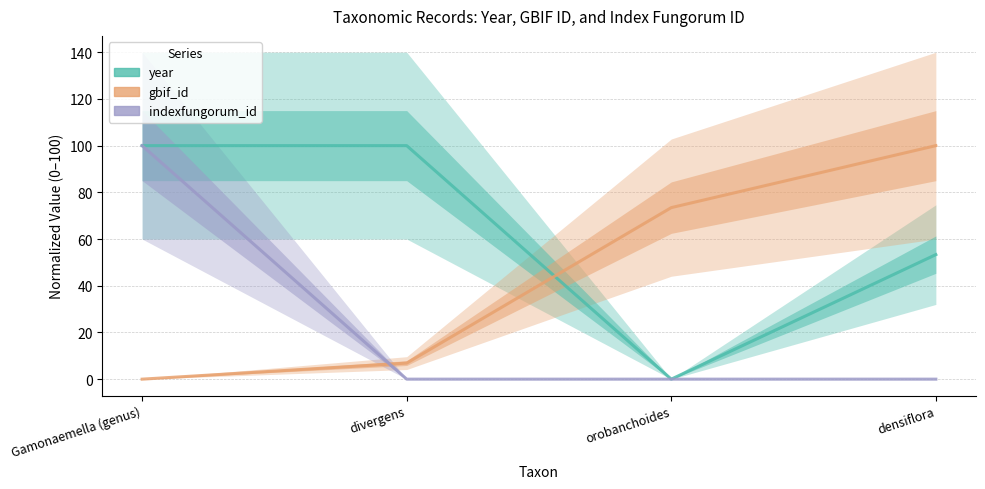

True or false: indexfungorum_id has more than 1 interior local peaks.

False